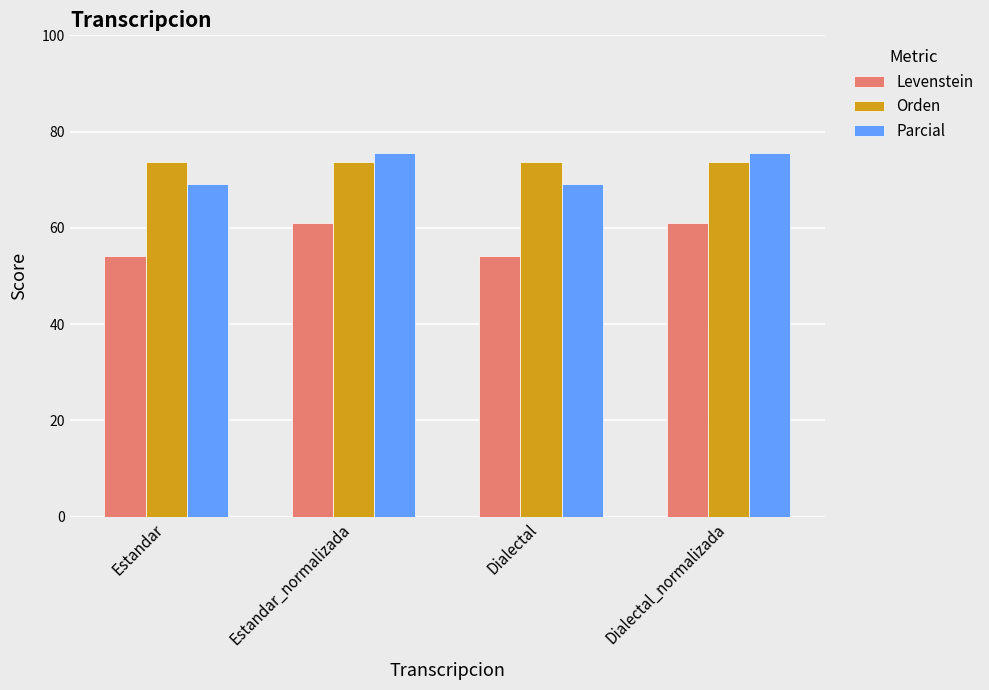

What is the lowest value of the Orden series?

73.7